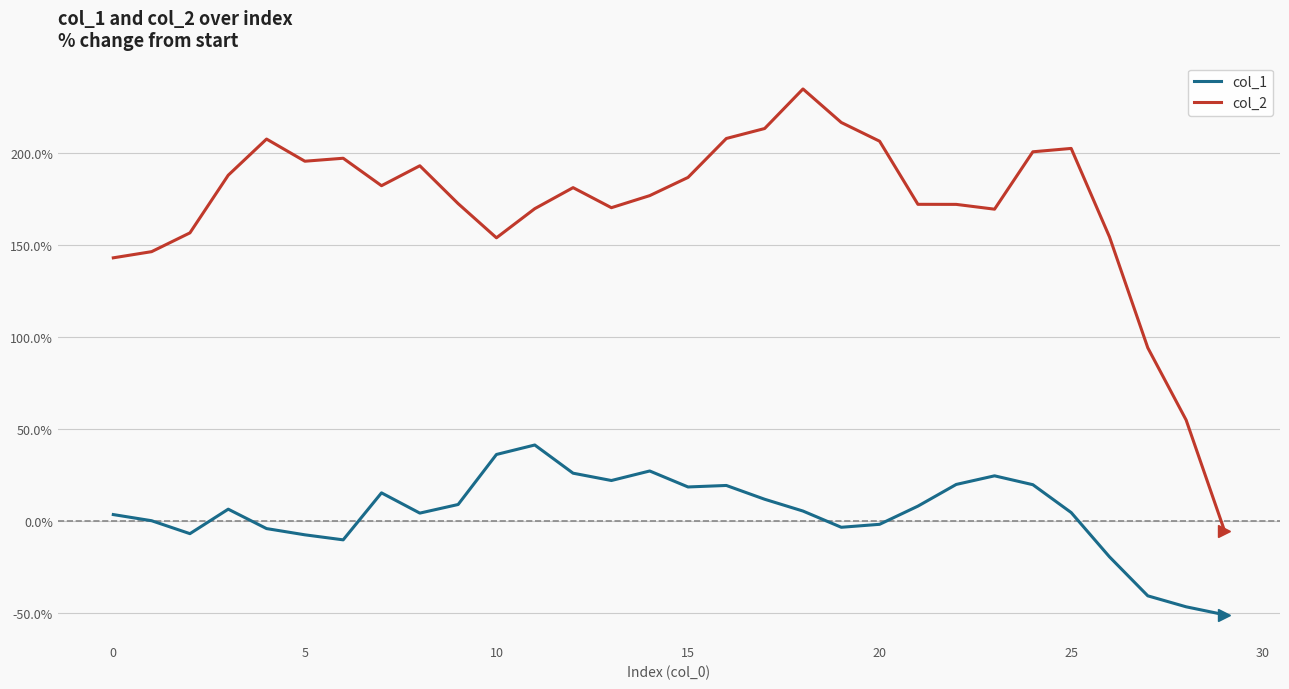

Which series has the widest spread of values?

col_2